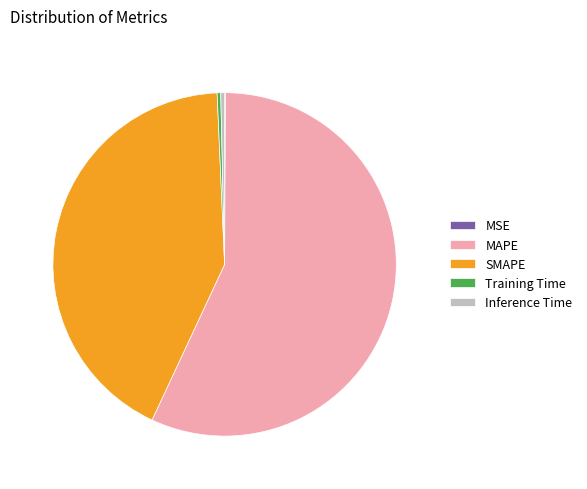

Between Inference Time and MAPE, which is larger?

MAPE